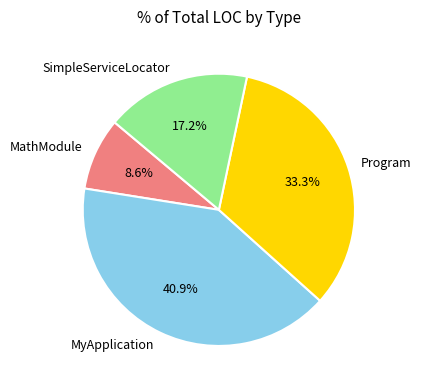

Approximately how many times larger is the value at MathModule compared to Program?

0.3